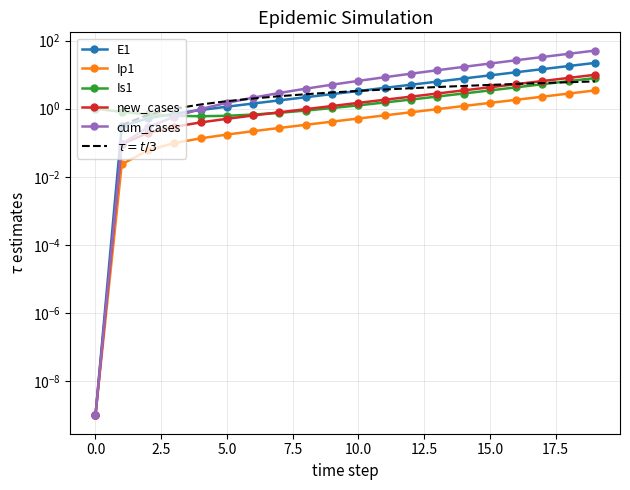

At which label does Ip1 reach its peak?

19